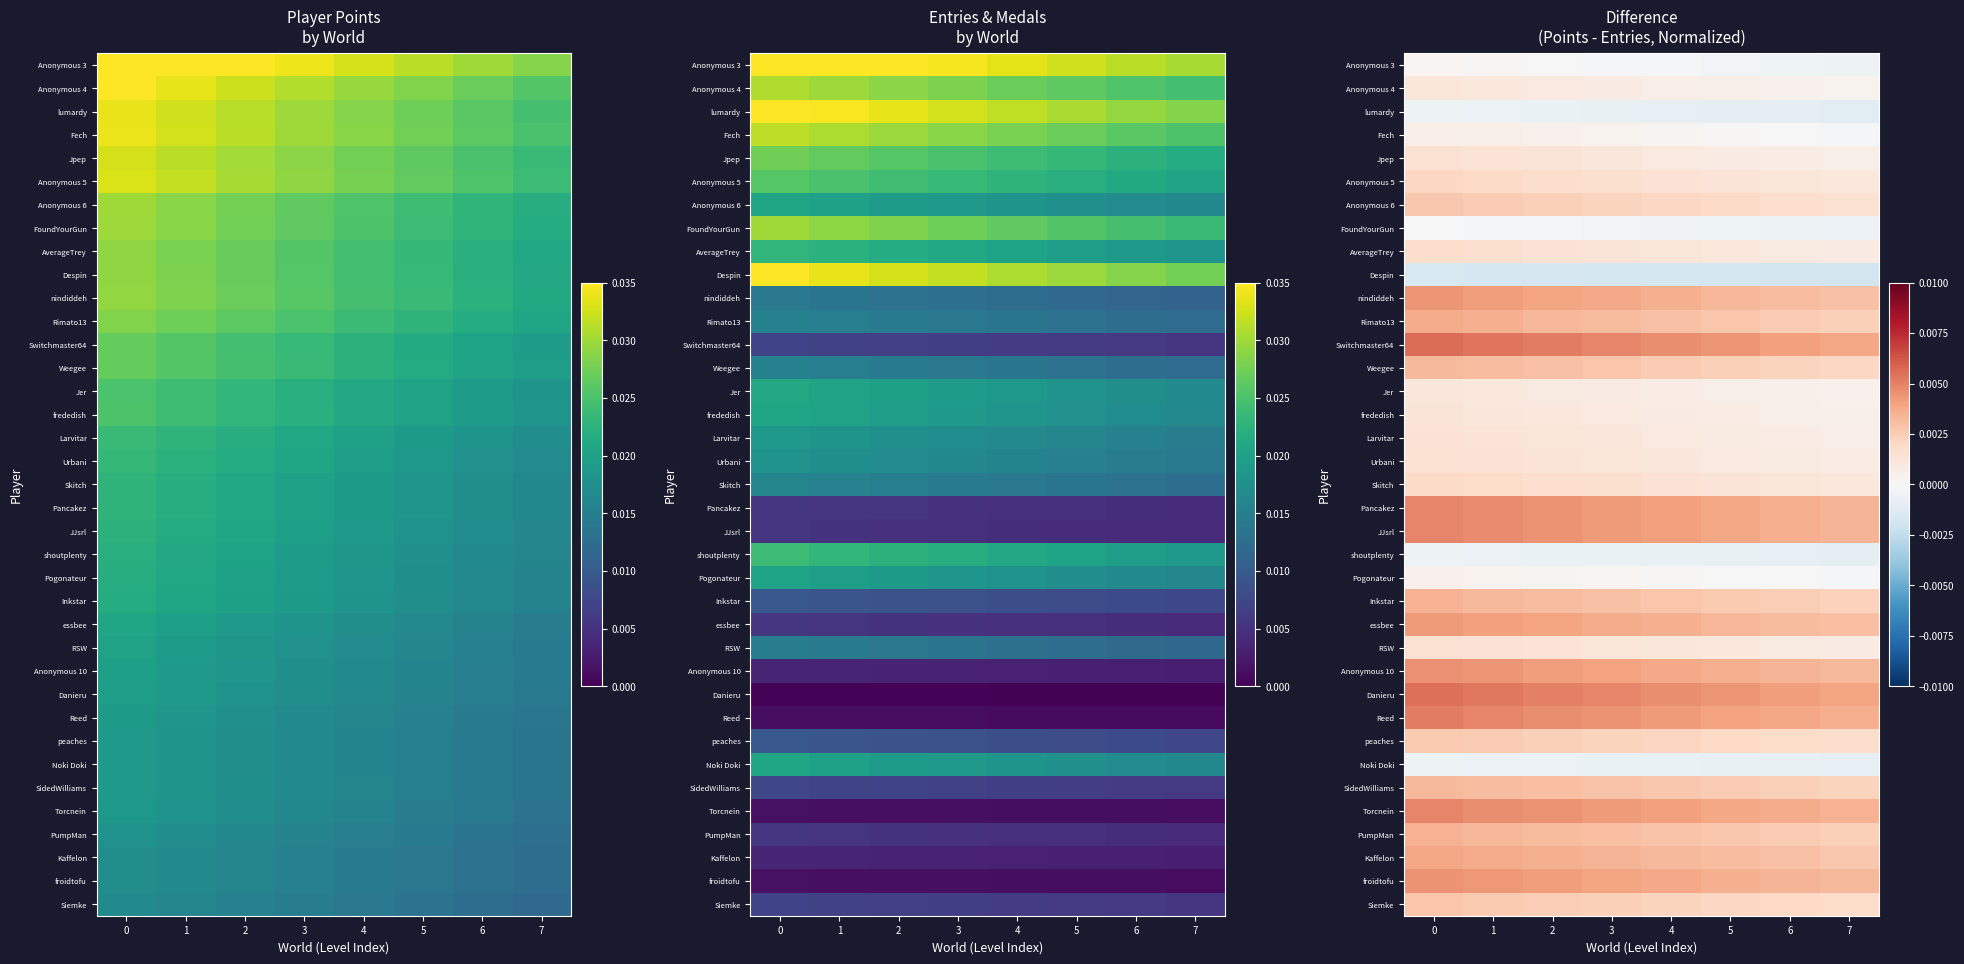

How many distinct data groups are displayed?

37